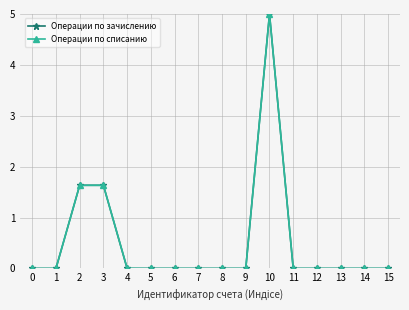

True or false: Операции по списанию has more than 0 points higher than both neighbors.

True